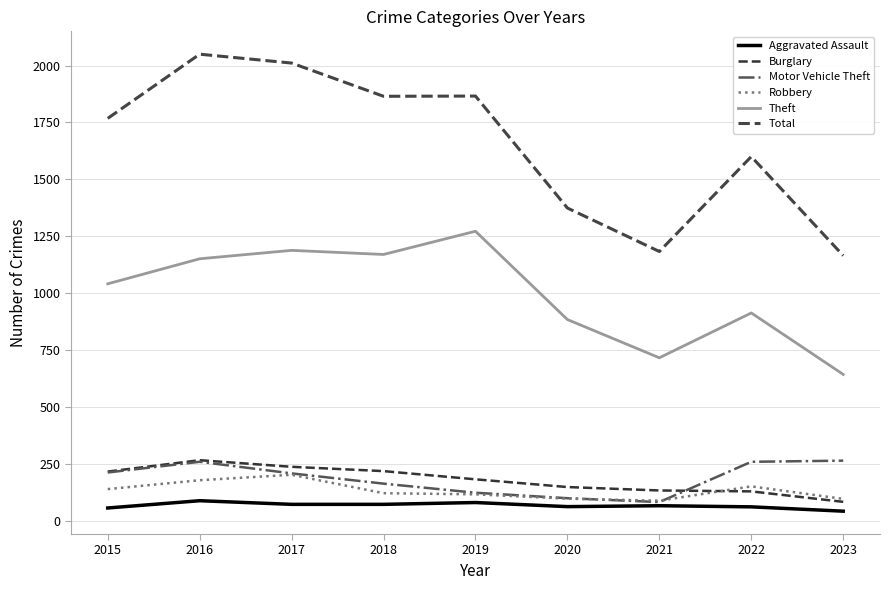

Is it true that Total equals 969 at 2017?

False